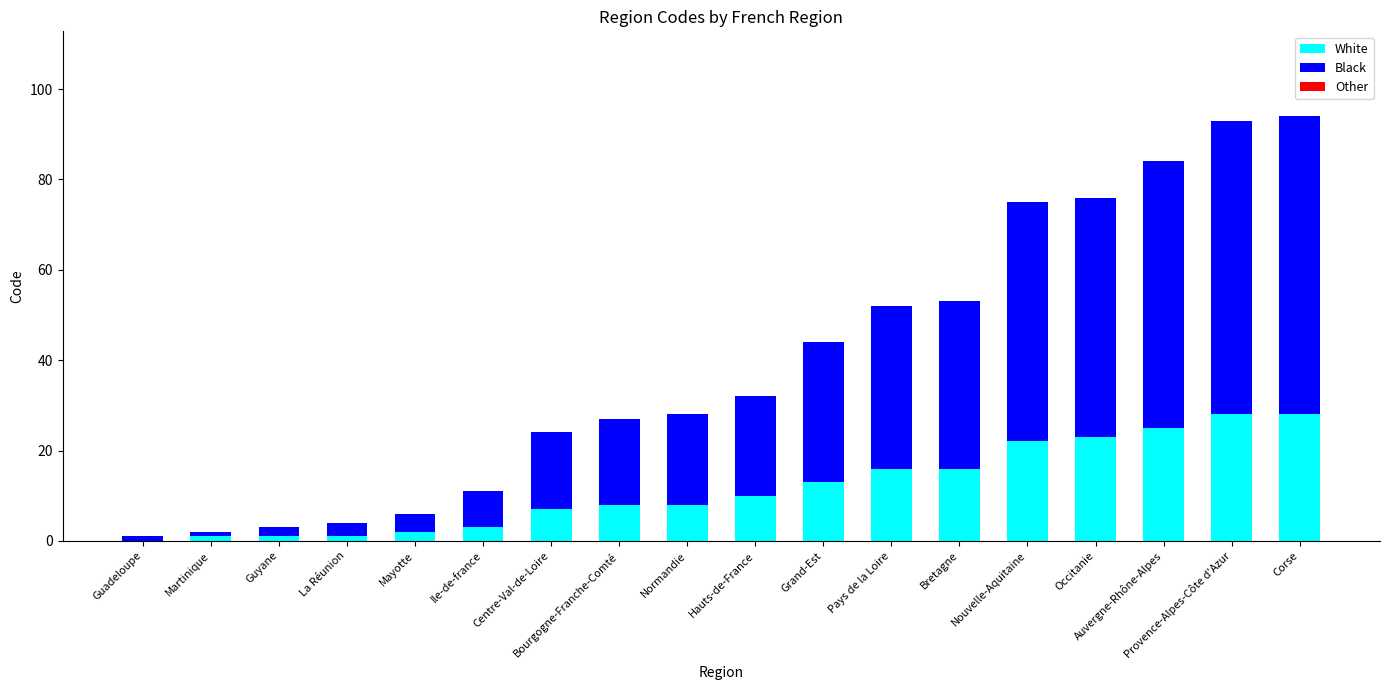

True or false: White has a value of 0 at Guadeloupe.

True